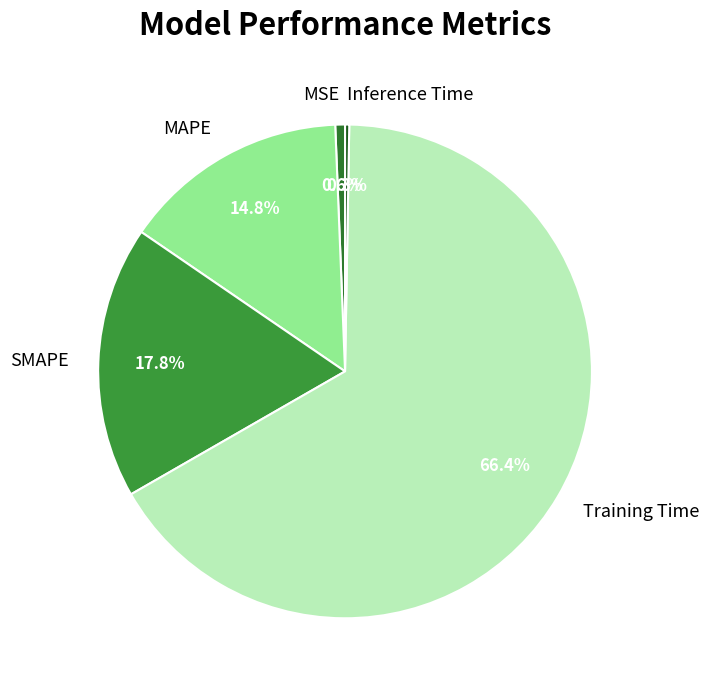

What is the majority slice?

Training Time